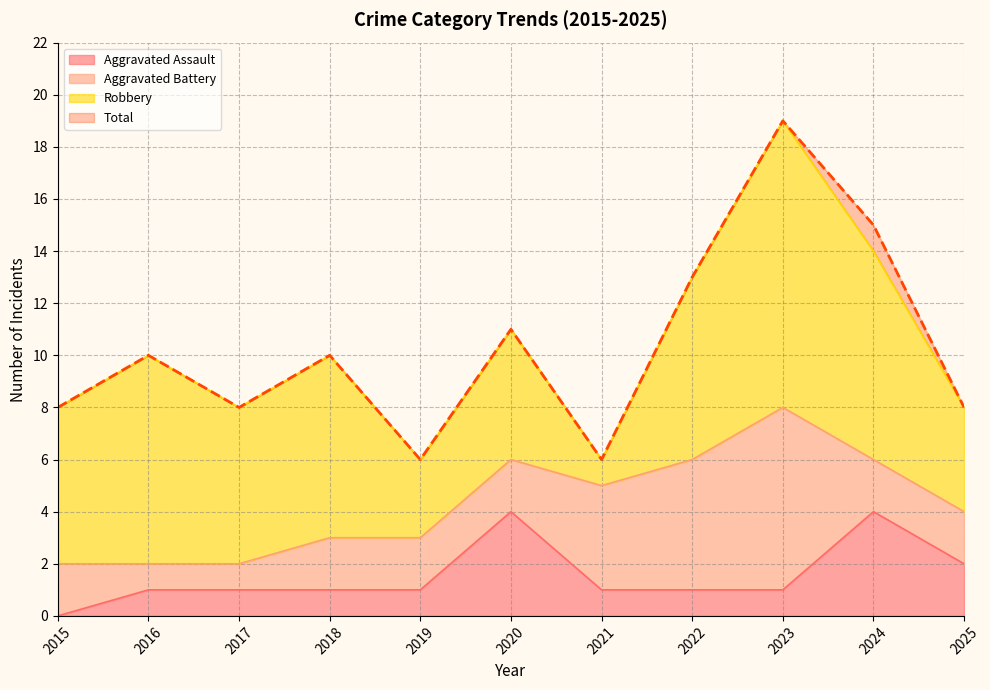

How many data points in Aggravated Assault are above 1?

3